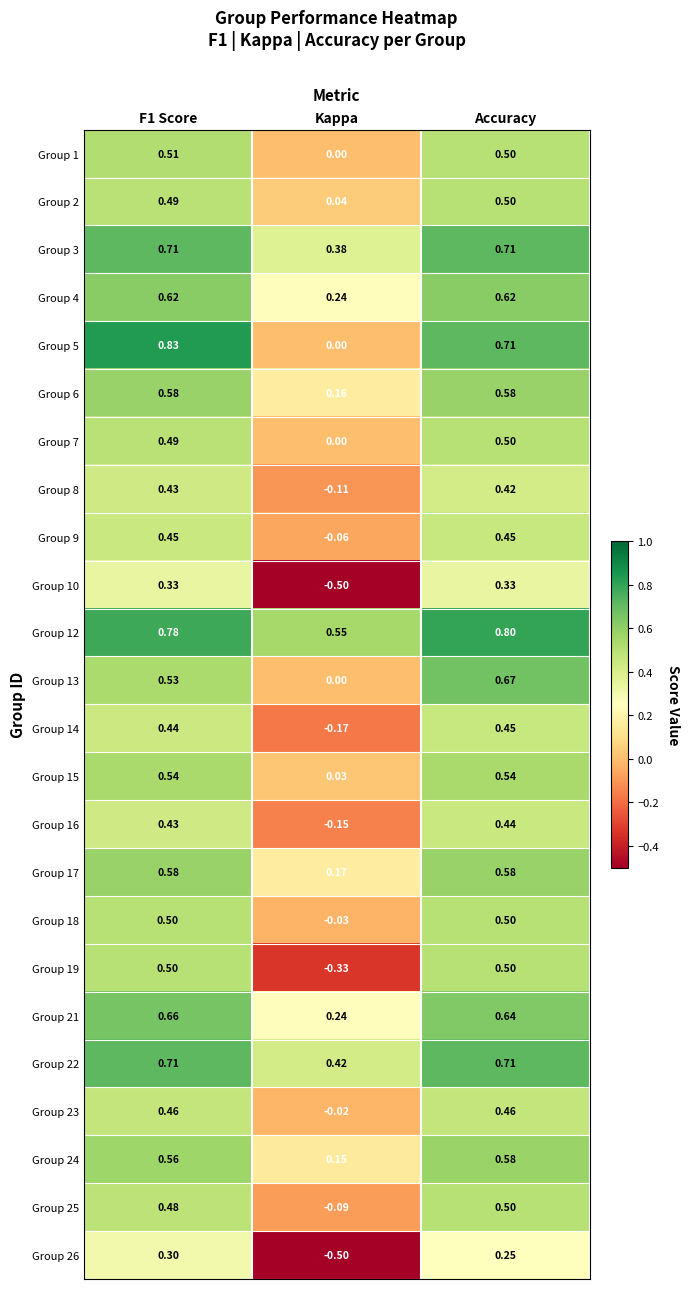

Which category has the highest value across all series?

F1 Score